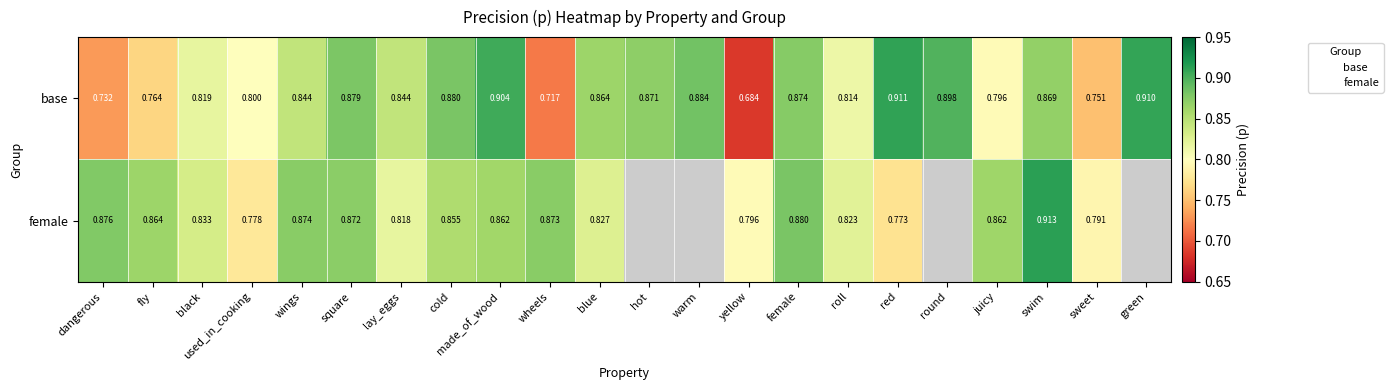

How many series are shown in this chart?

2